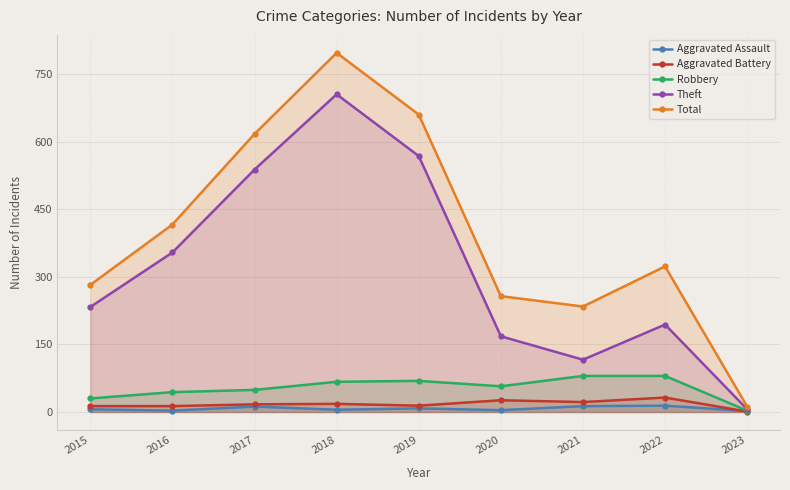

Where is Total nearest to the value 404?

2016